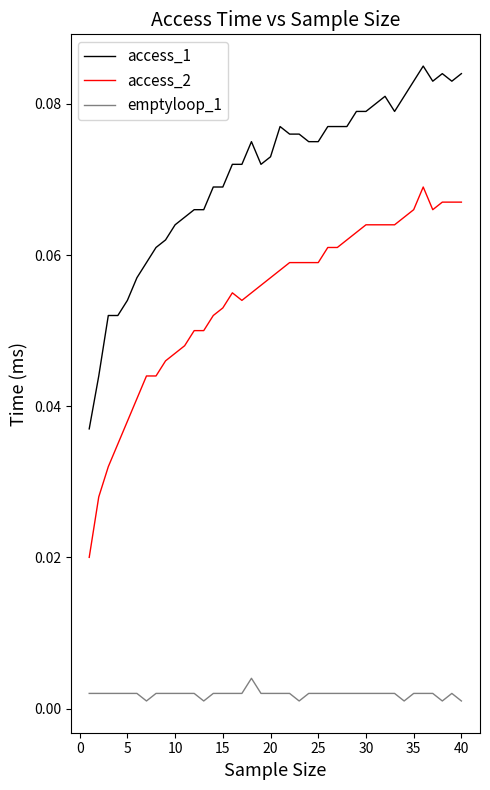

What is the sum of all access_2 values?

2.2